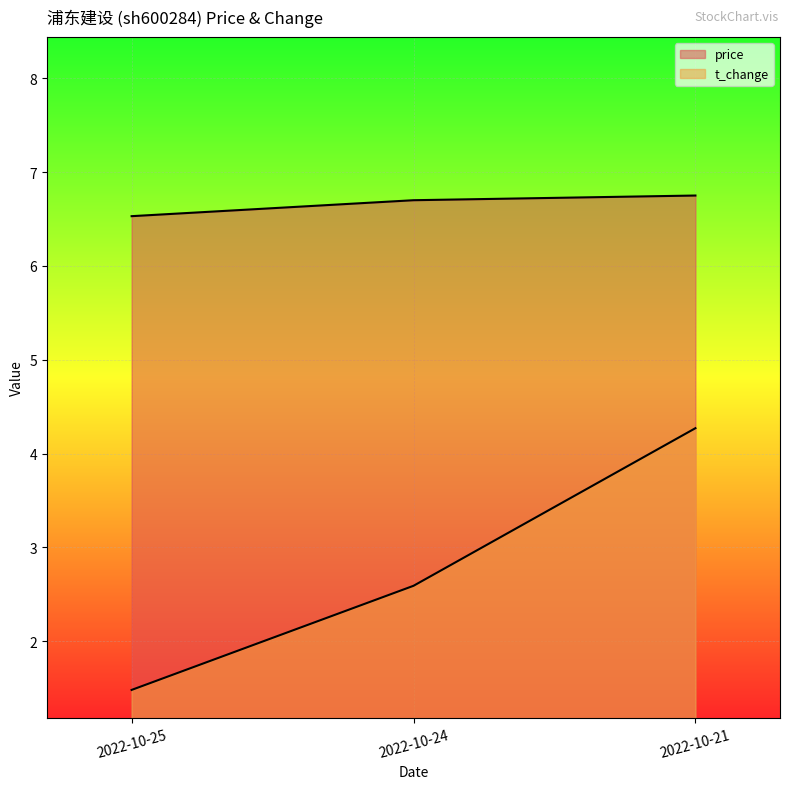

What is the greatest value displayed?

6.8